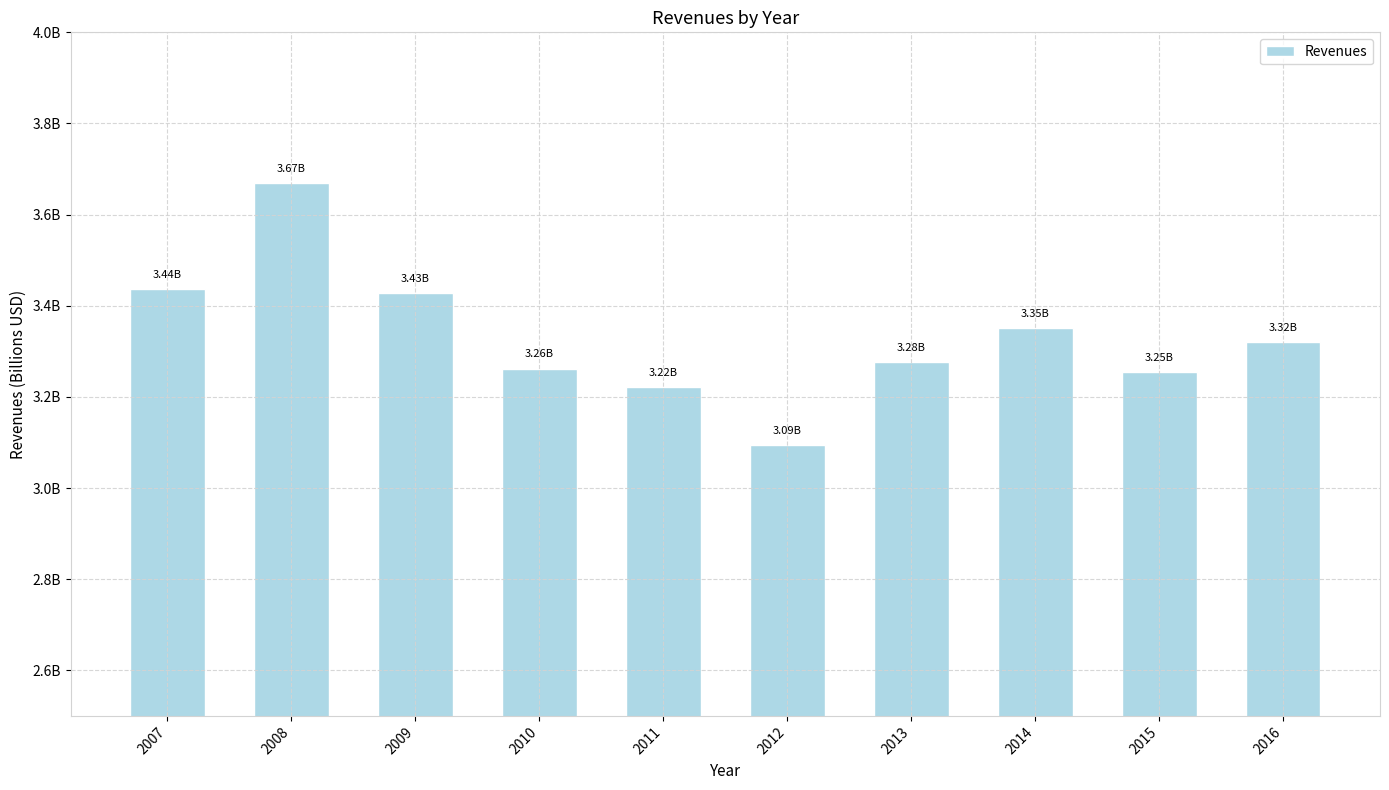

Reading left to right, what are all the values shown in this chart?

2007=3437600000	2008=3669100000	2009=3427300000	2010=3262100000	2011=3221400000	2012=3094500000	2013=3276800000	2014=3350300000	2015=3253600000	2016=3320000000